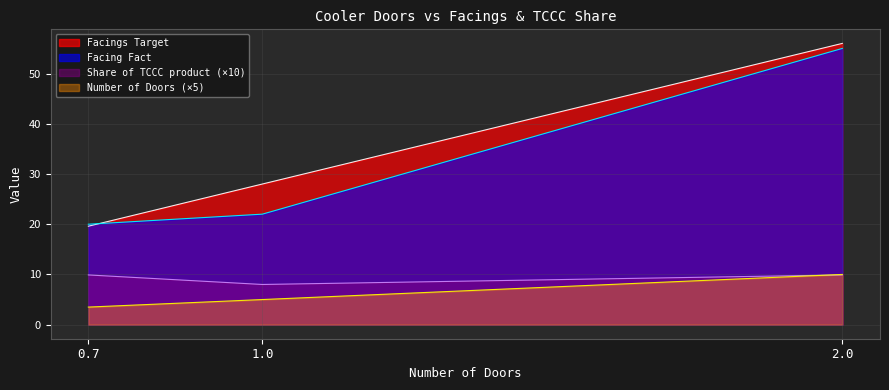

What is the greatest value displayed?

56.0